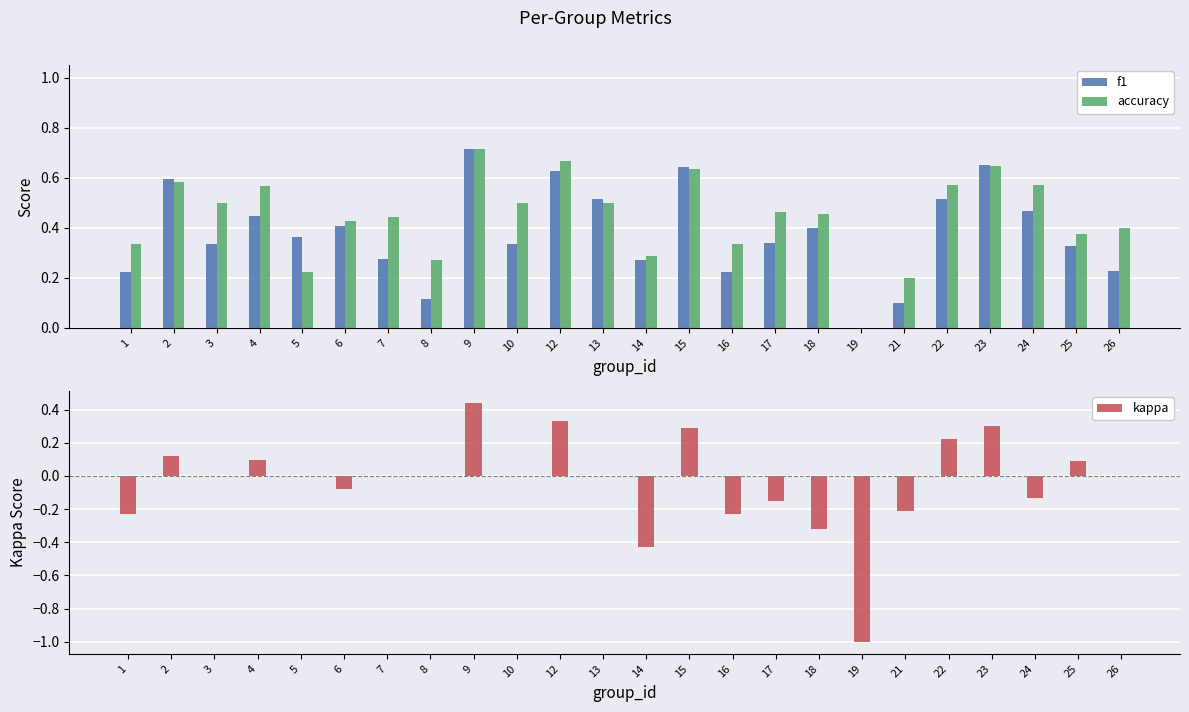

What is the sum of all kappa values?

-0.9